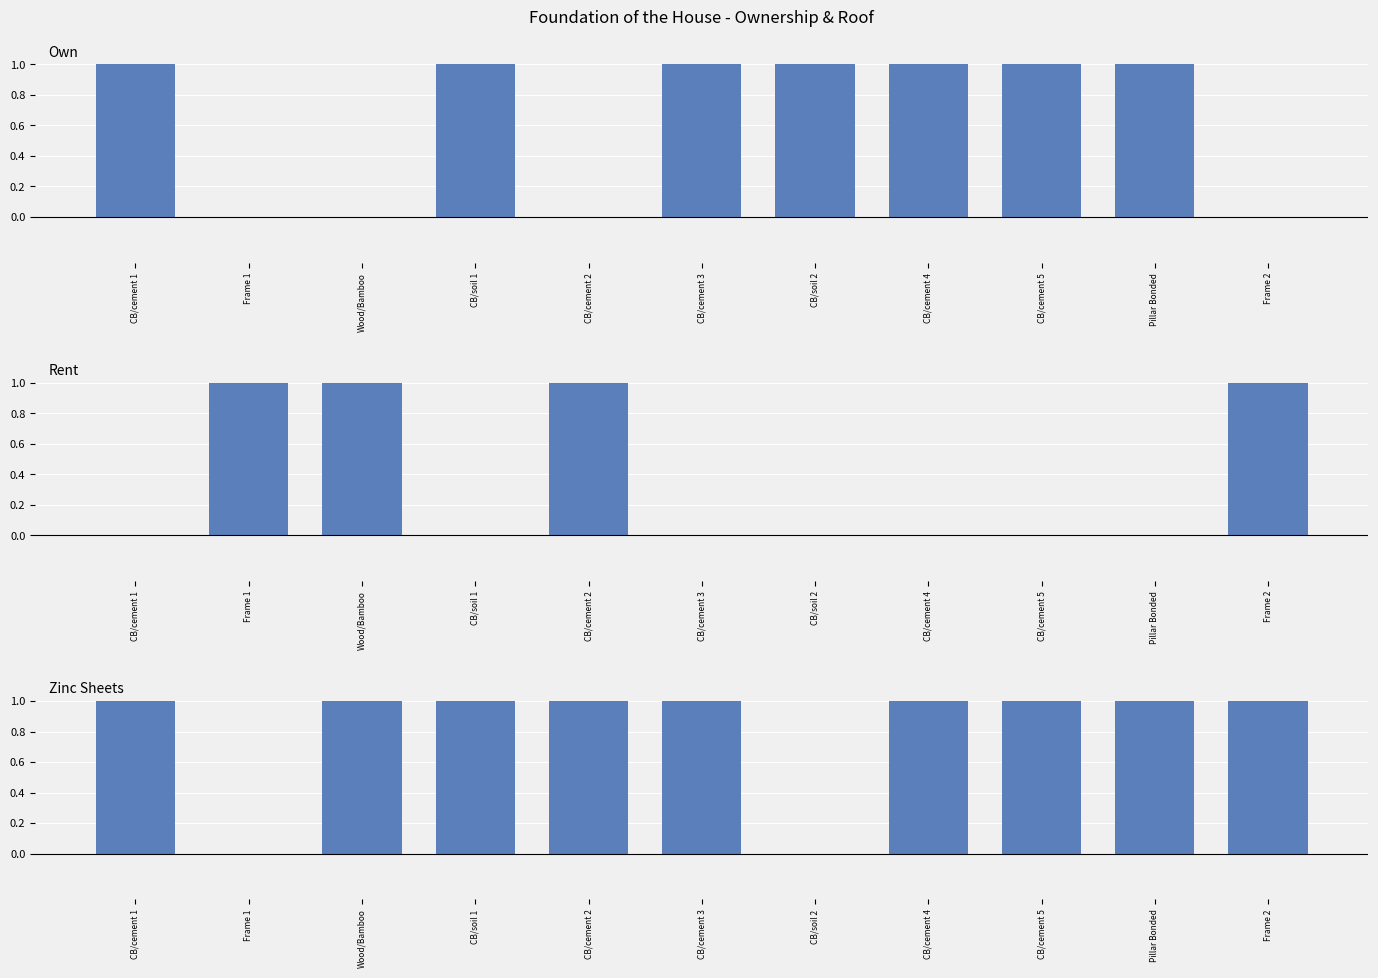

Is it true that Zinc Sheets equals 2 at CB/cement 1?

False